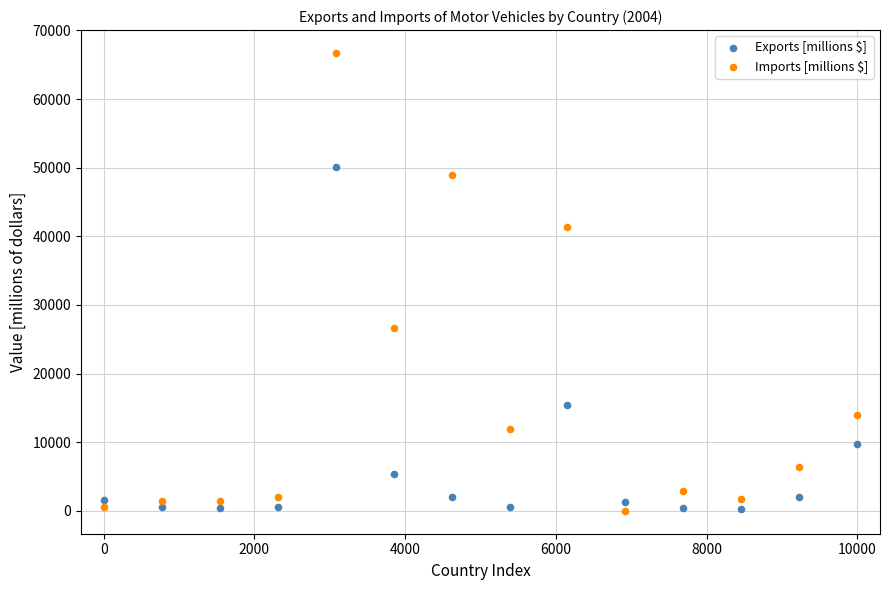

Which series has the widest spread of Y values?

Imports [millions $]